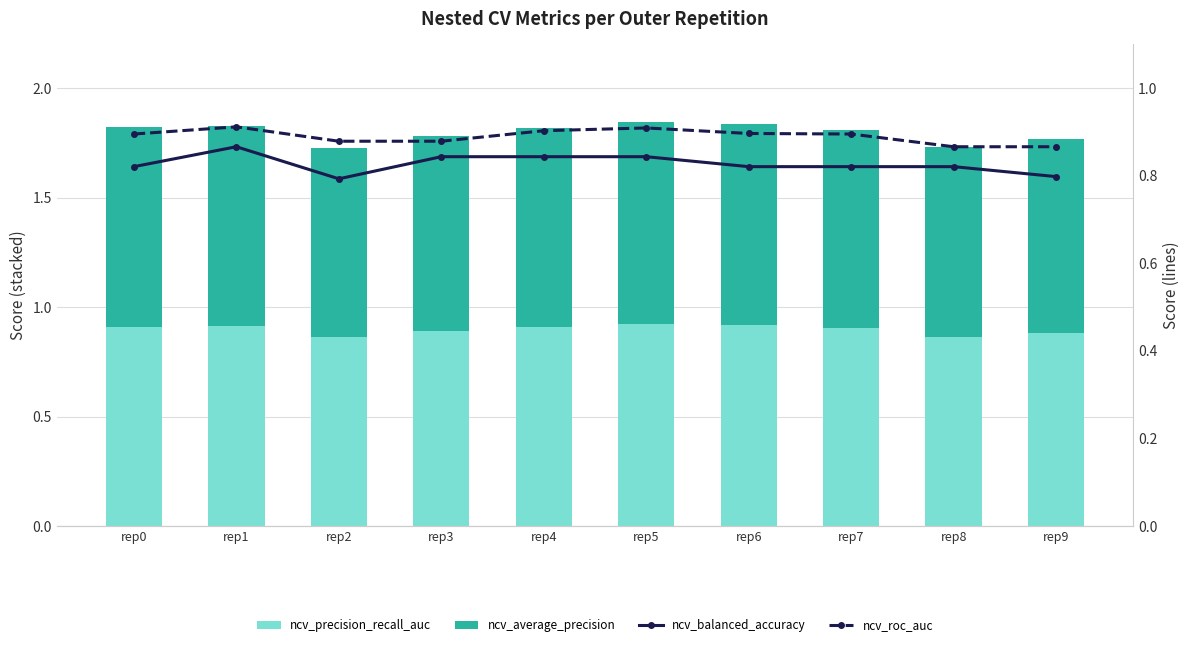

Which series has the largest total across all categories?

ncv_average_precision